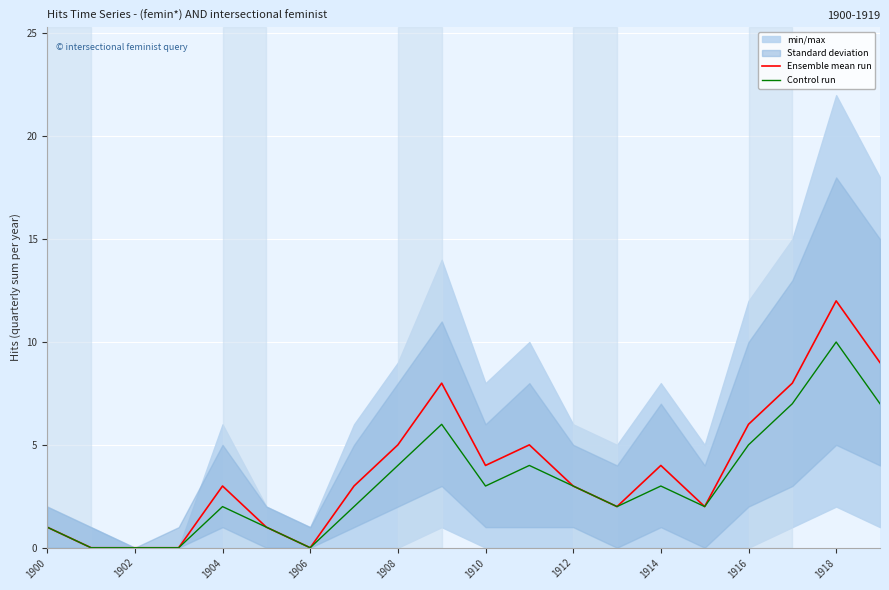

Count the Control run values in the range 1 to 5.

12